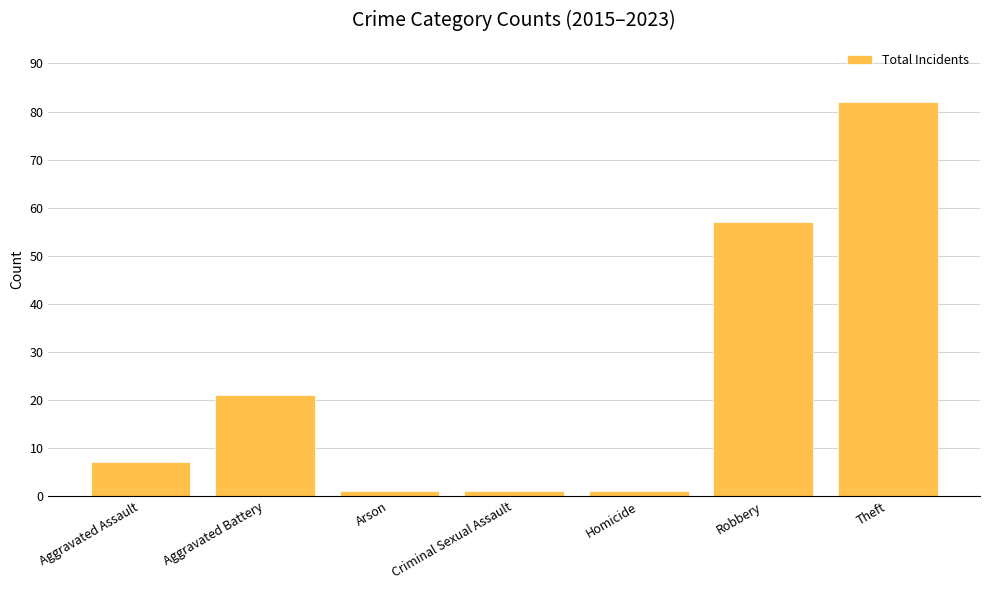

What is the maximum value shown in the chart?

82